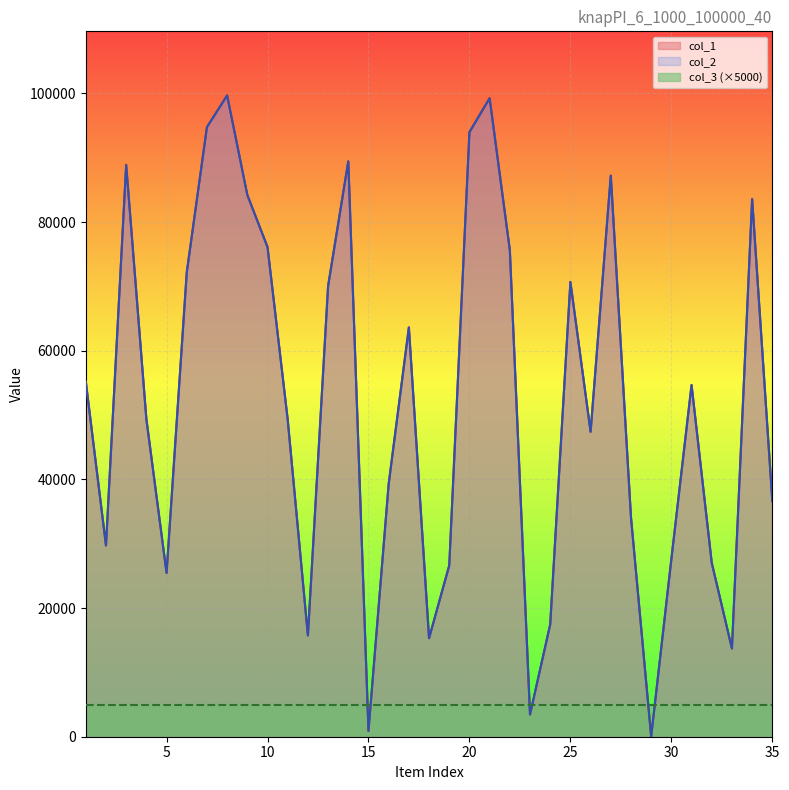

Which label corresponds to the largest value in the chart?

8